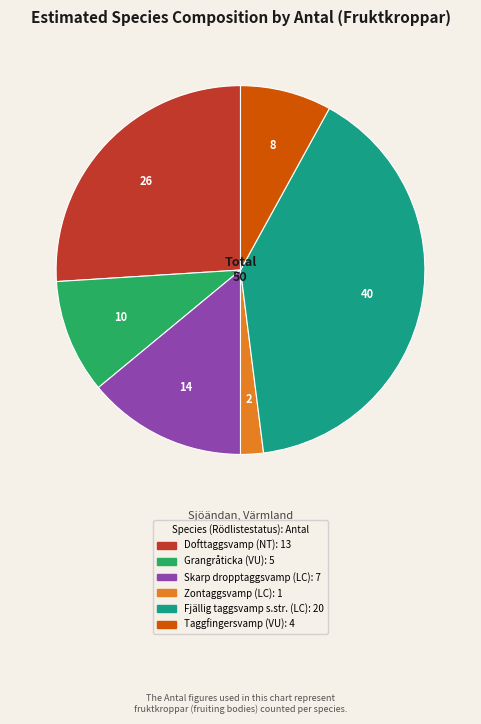

Is there any slice that represents more than half of the pie?

No